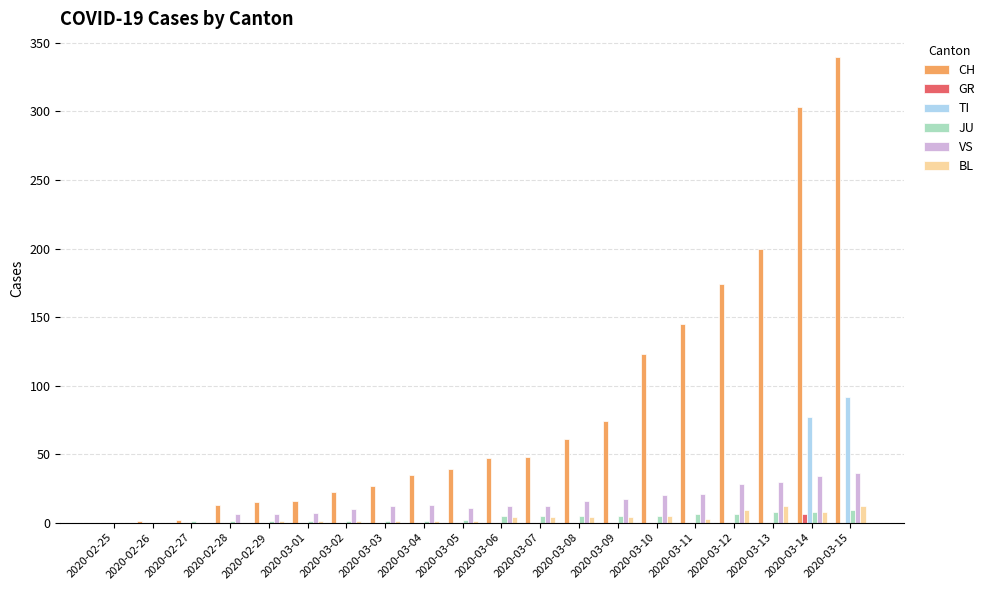

Is the value of BL at 2020-02-27 greater than the value of CH at 2020-03-15?

No